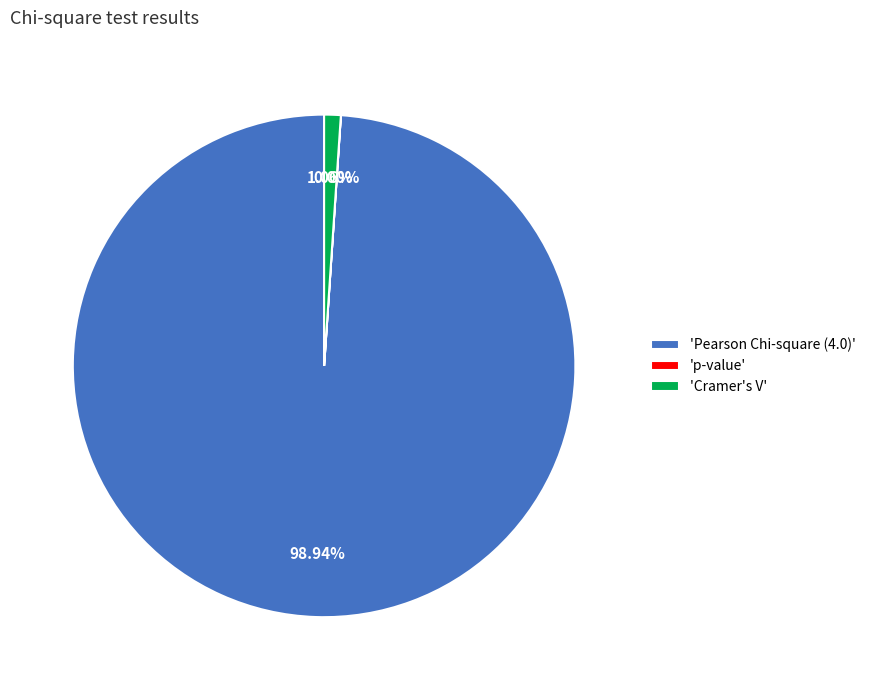

Is there any slice that represents more than half of the pie?

Yes